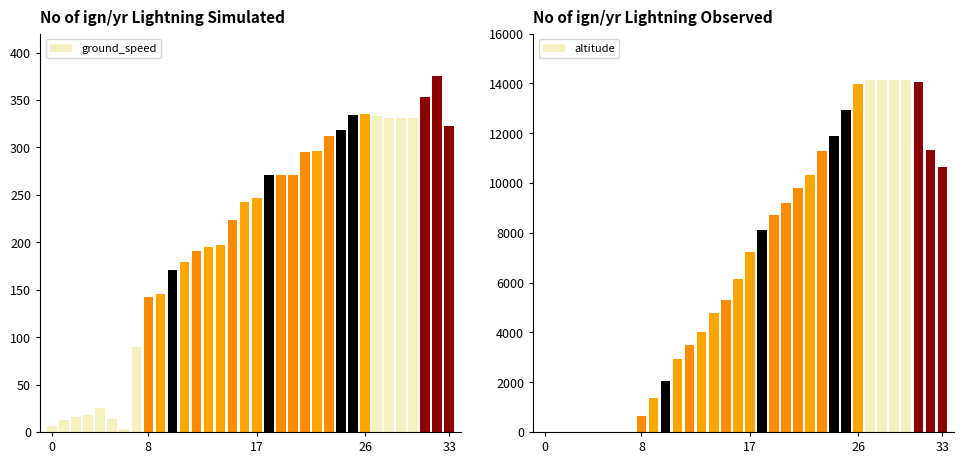

Where is ground_speed nearest to the value 189?

12